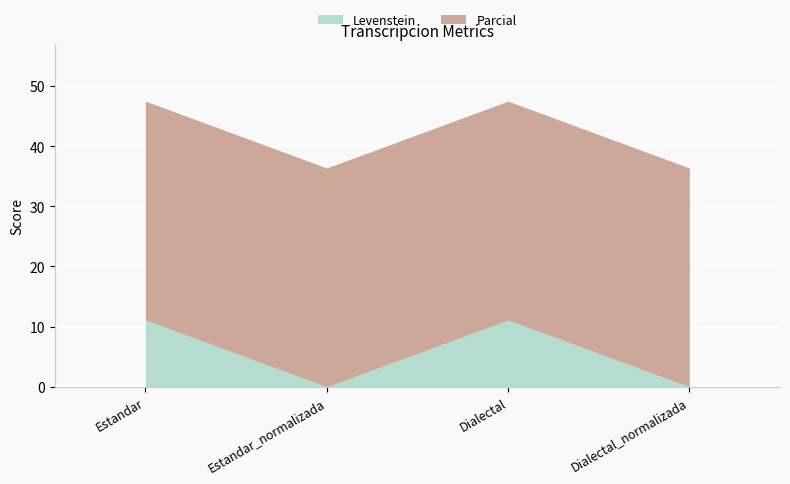

The Parcial series shows 36.4 at Dialectal. True or false?

True